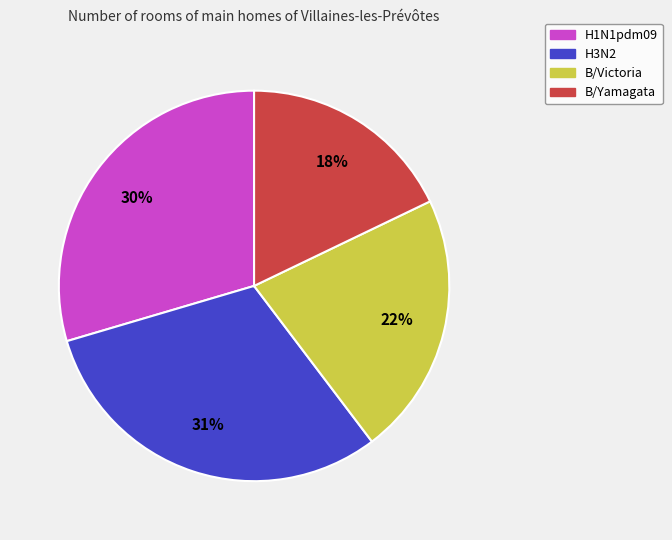

Between H1N1pdm09 and B/Yamagata, which is larger?

H1N1pdm09